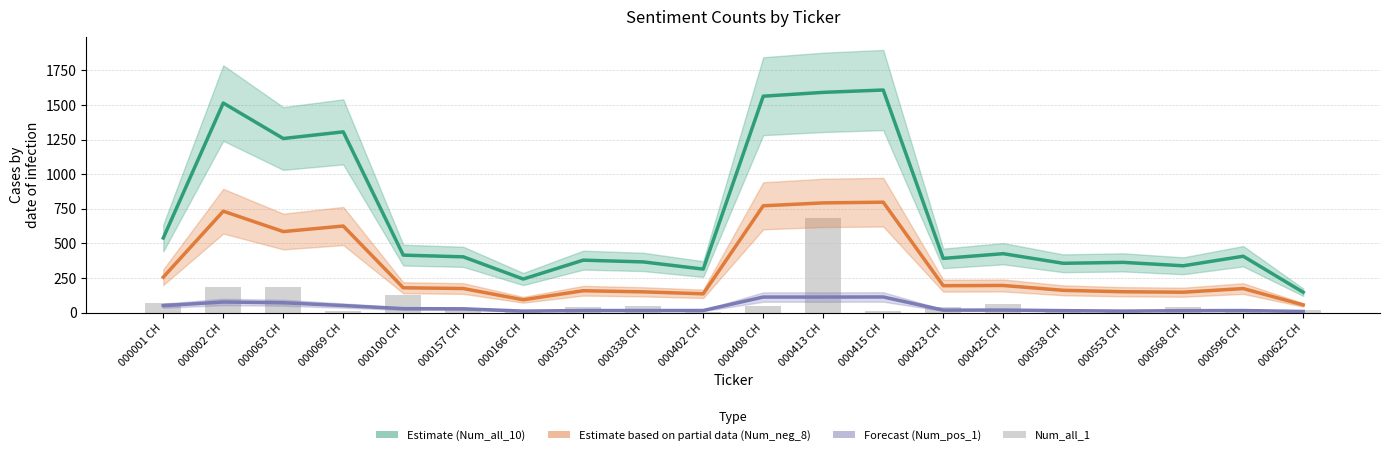

Which series has the largest range (max minus min)?

Num_all_10 (estimate)